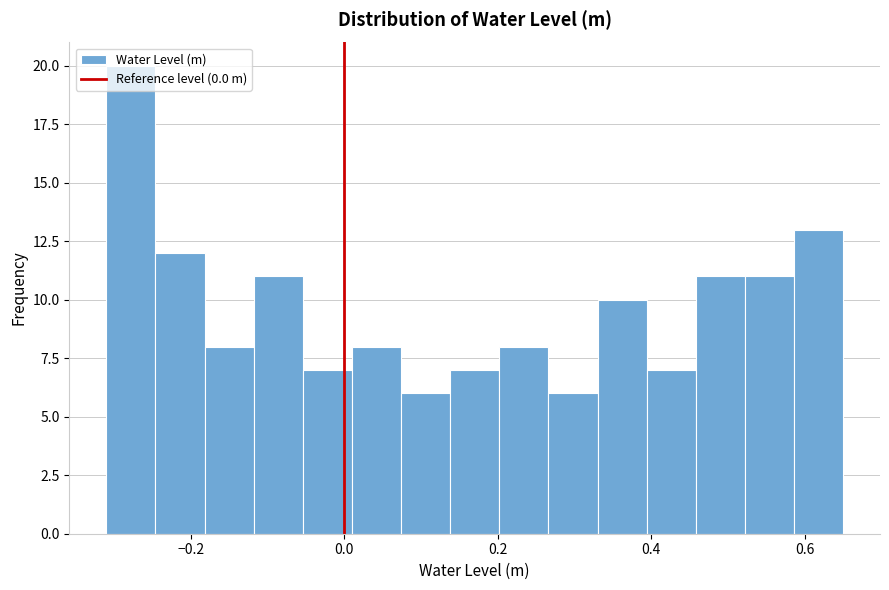

Around what value on the x-axis is the tallest bar? Give the approximate position of its centre, as read against the axis.

-0.28